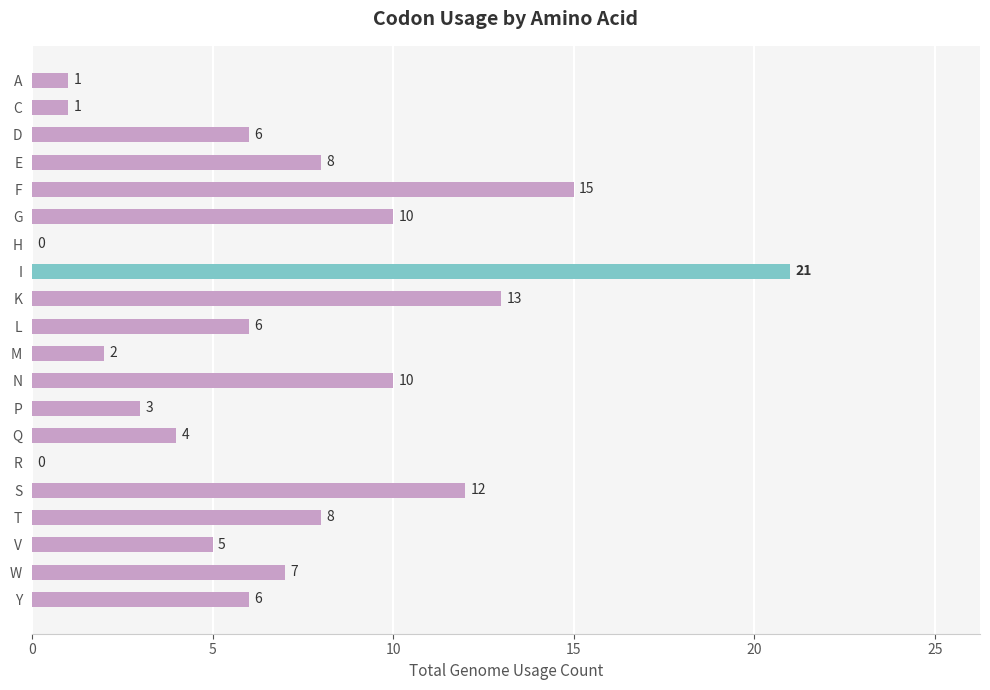

What is the sum of the values at P and R?

3